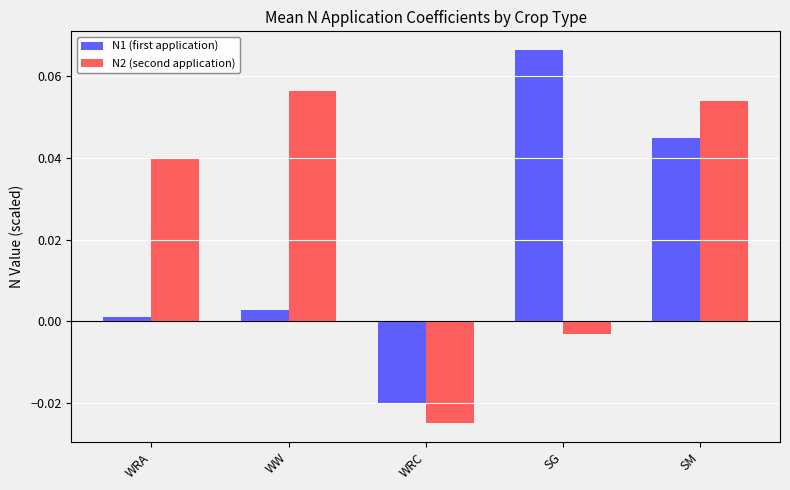

Is the value of N2 (second application) at SM greater than the value of N1 (first application) at SG?

No